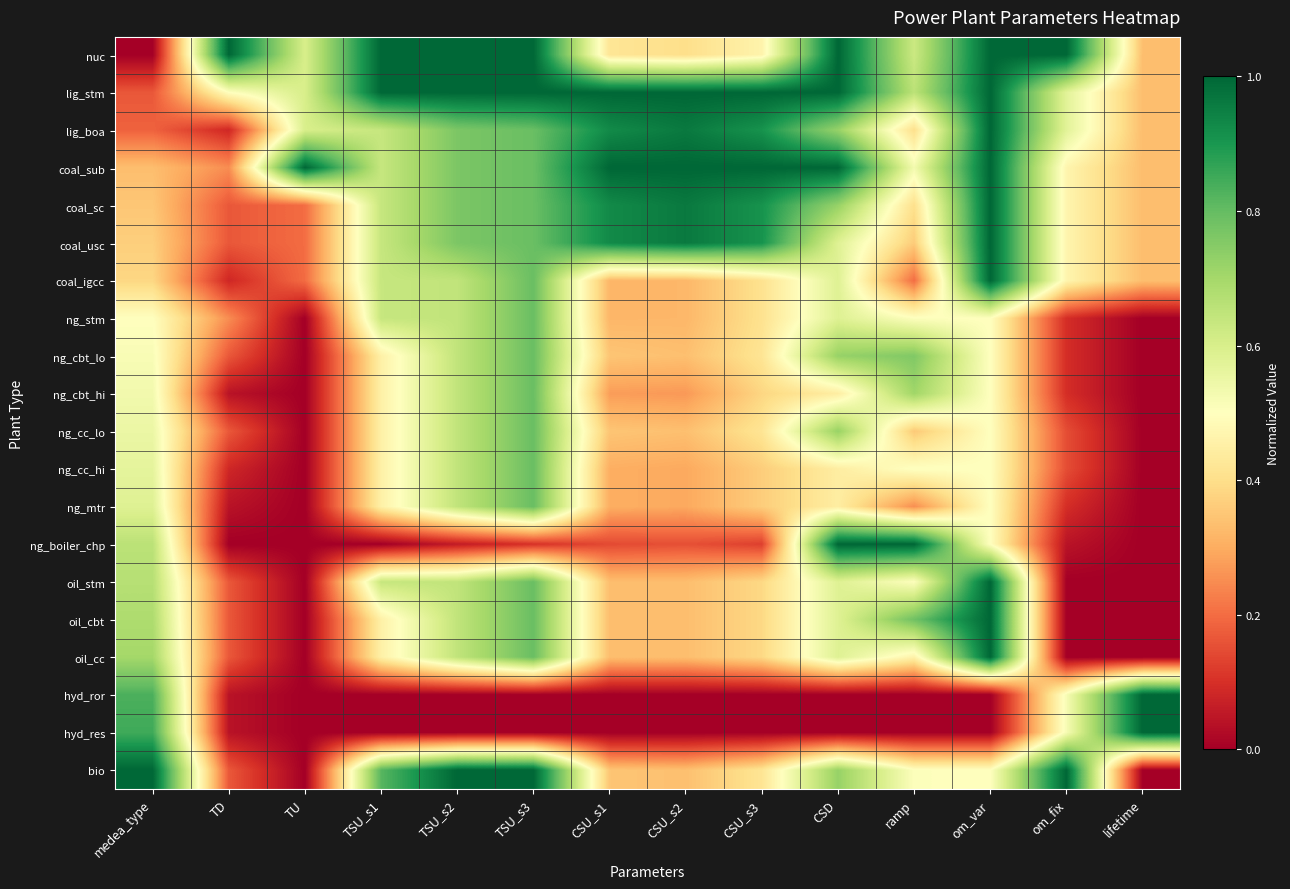

What is the difference between the highest and lowest values at CSU_s2?

1.0